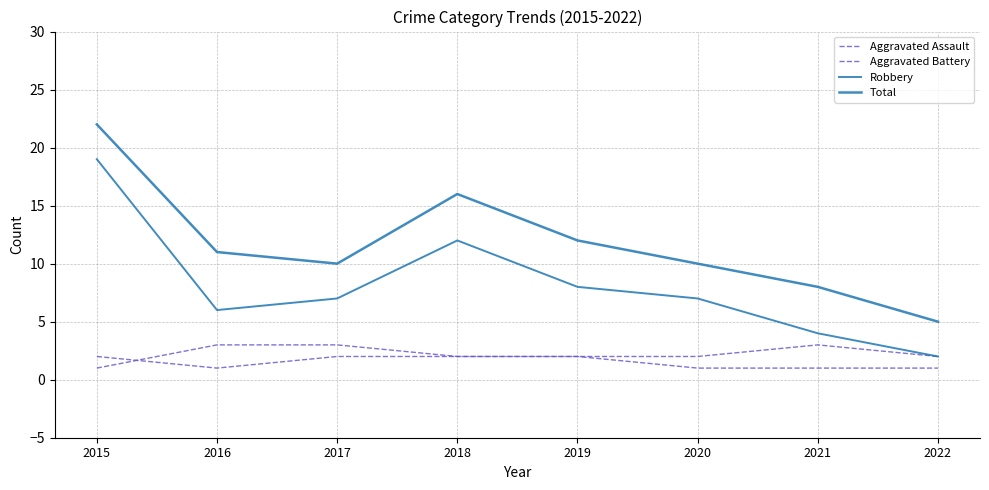

True or false: Aggravated Battery and Total cross at least once.

False